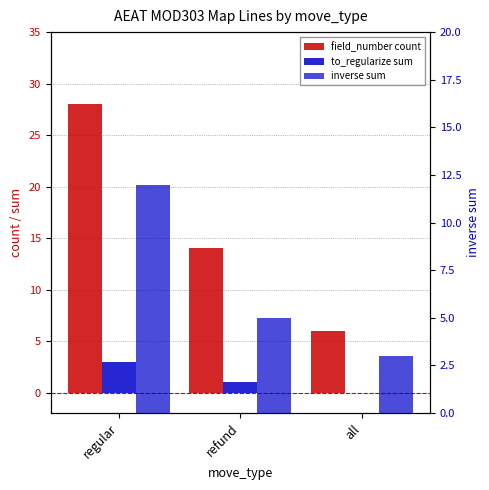

The value of to_regularize sum at all is -2. True or false?

False